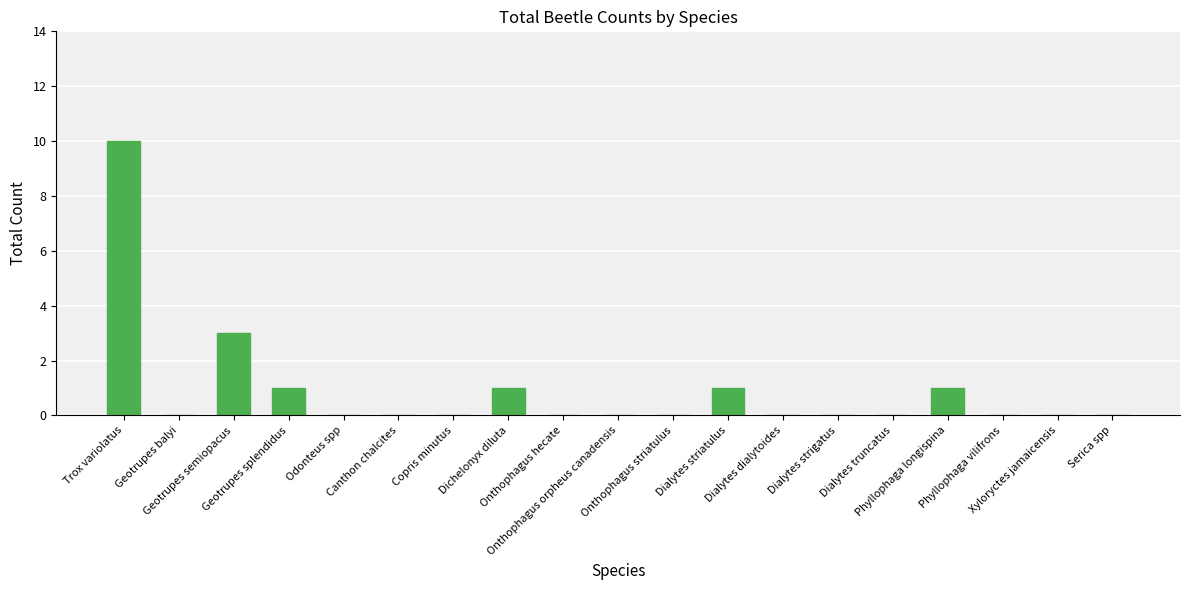

Reading left to right, list all the values displayed in this chart.

10	0	3	1	0	0	0	1	0	0	0	1	0	0	0	1	0	0	0